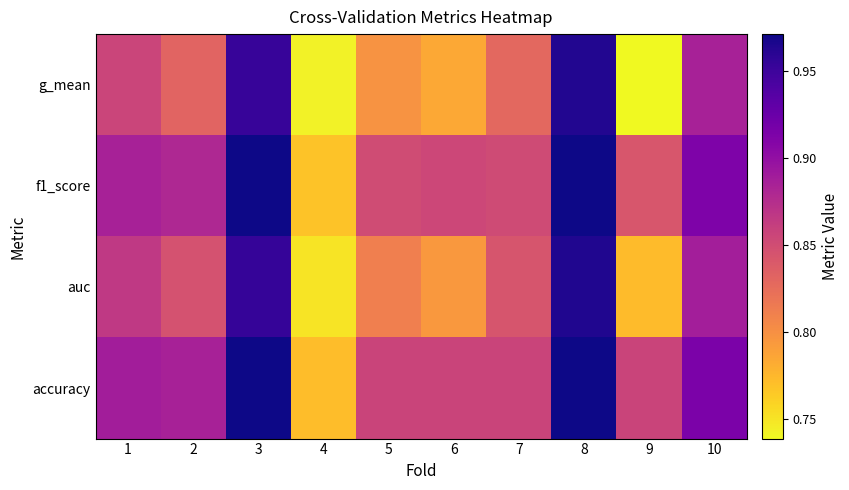

Reading left to right, what are all the values shown in this chart?

accuracy: 1=0.9	2=0.9	3=1.0	4=0.8	5=0.9	6=0.9	7=0.9	8=1.0	9=0.9	10=0.9
auc: 1=0.9	2=0.8	3=1.0	4=0.8	5=0.8	6=0.8	7=0.8	8=1.0	9=0.8	10=0.9
f1_score: 1=0.9	2=0.9	3=1.0	4=0.8	5=0.9	6=0.9	7=0.9	8=1.0	9=0.8	10=0.9
g_mean: 1=0.9	2=0.8	3=1.0	4=0.7	5=0.8	6=0.8	7=0.8	8=1.0	9=0.7	10=0.9